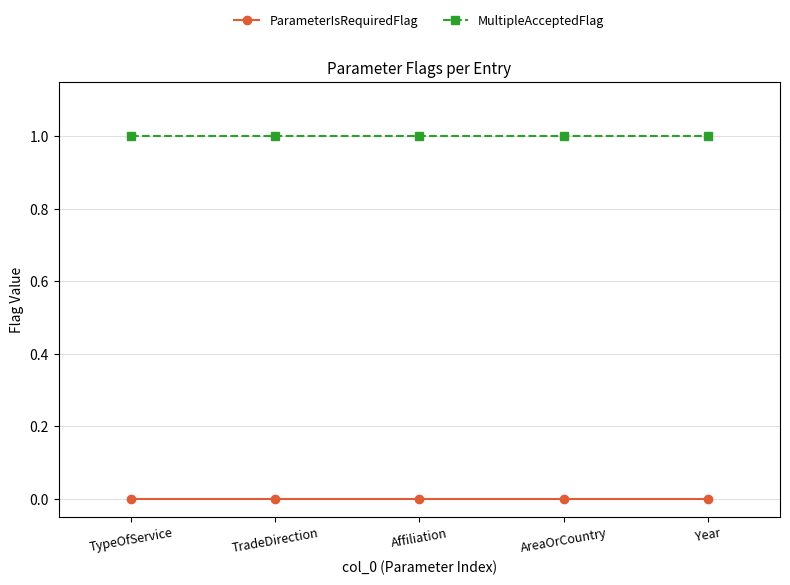

Reading left to right, transcribe all the data shown in this chart.

ParameterIsRequiredFlag: 0	0	0	0	0
MultipleAcceptedFlag: 1	1	1	1	1